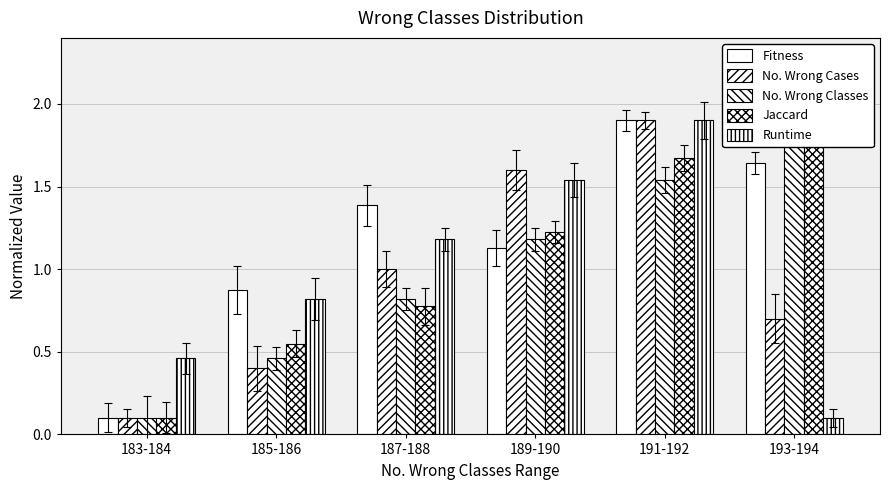

How many series are shown in this chart?

5